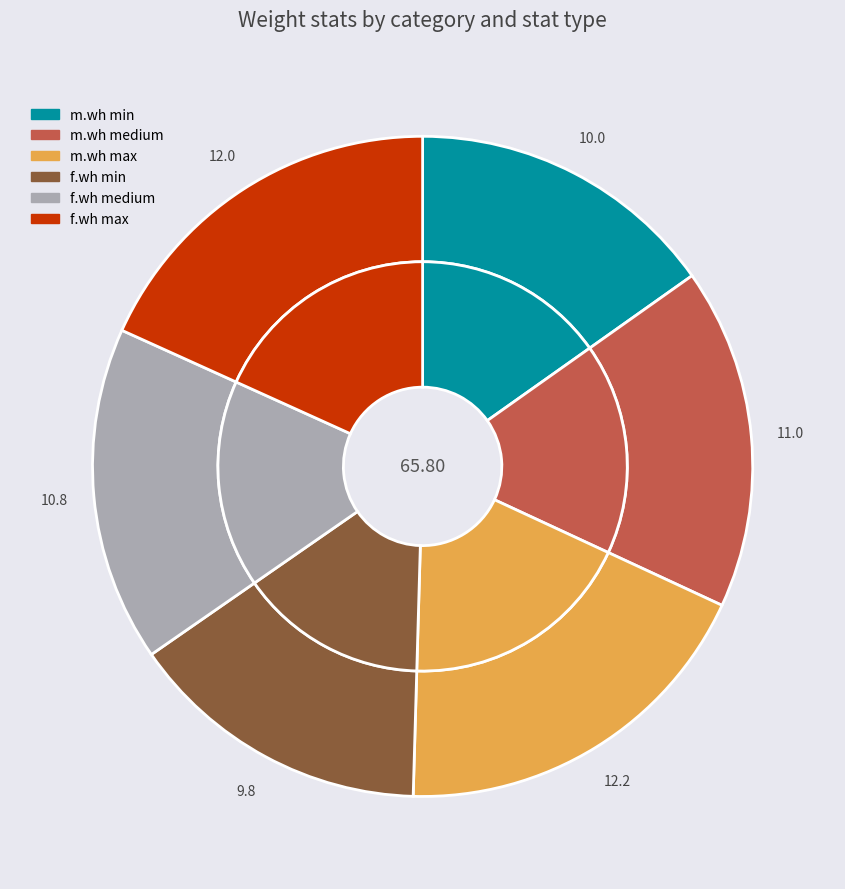

Which category has the smallest portion of the pie?

f.wh min